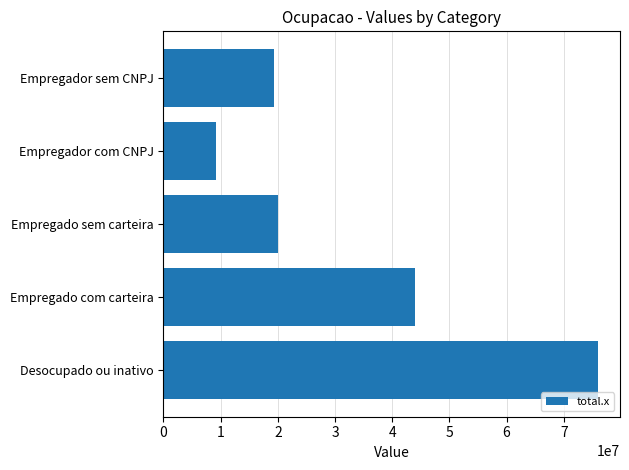

How many bars are there in total?

5